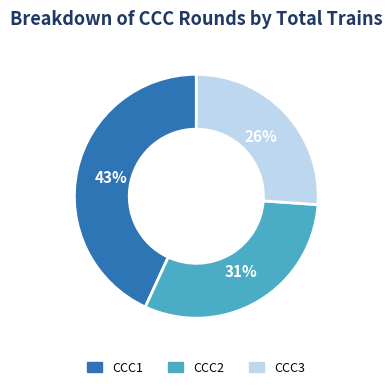

To the nearest percent, what percentage of the pie is CCC1?

43%